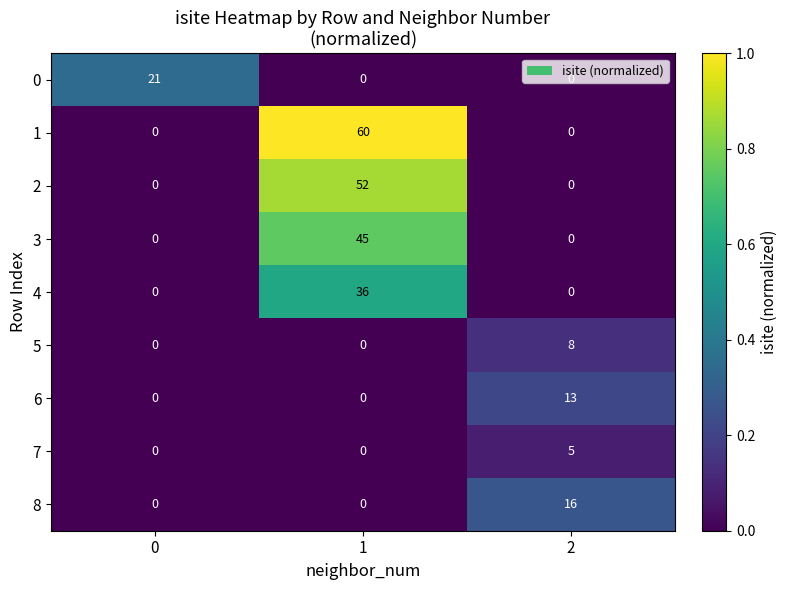

What is the maximum value shown in the chart?

60